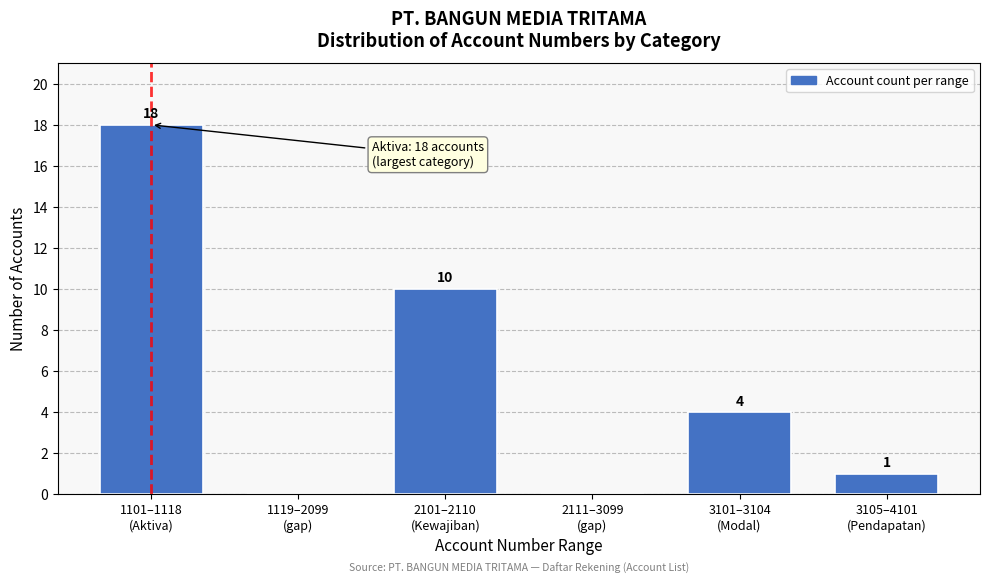

What is the sum of all values?

33